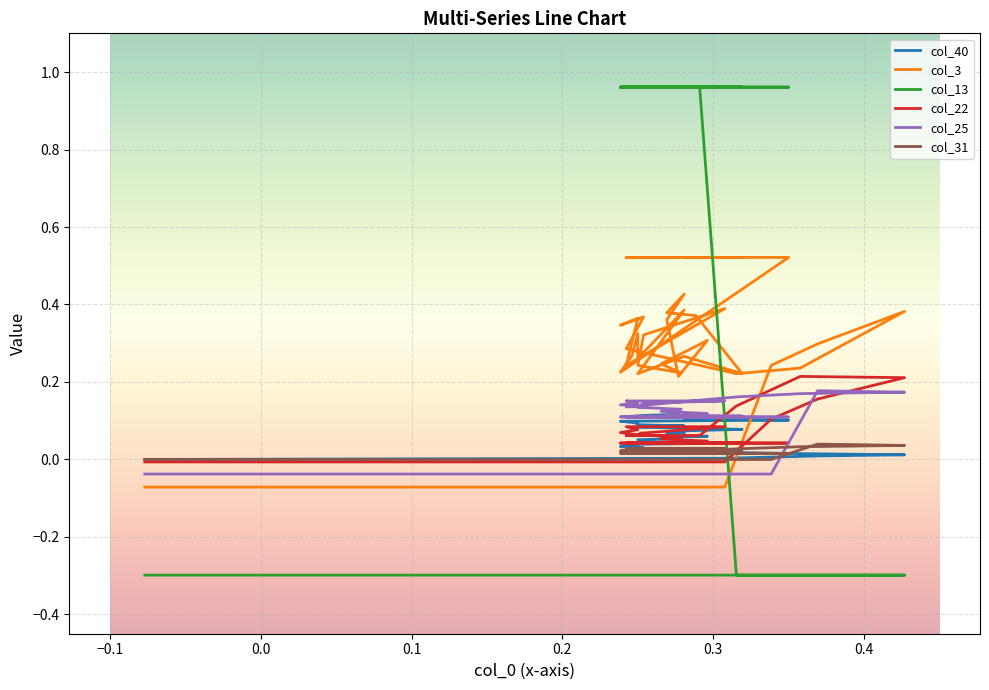

True or false: col_13 and col_3 intersect in this chart.

True